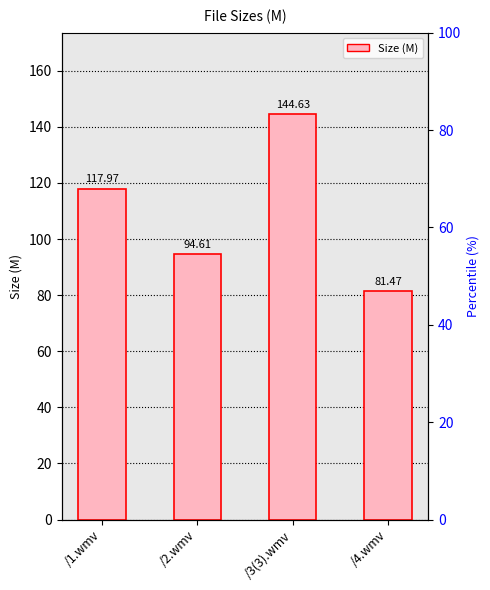

What is the greatest value displayed?

144.6